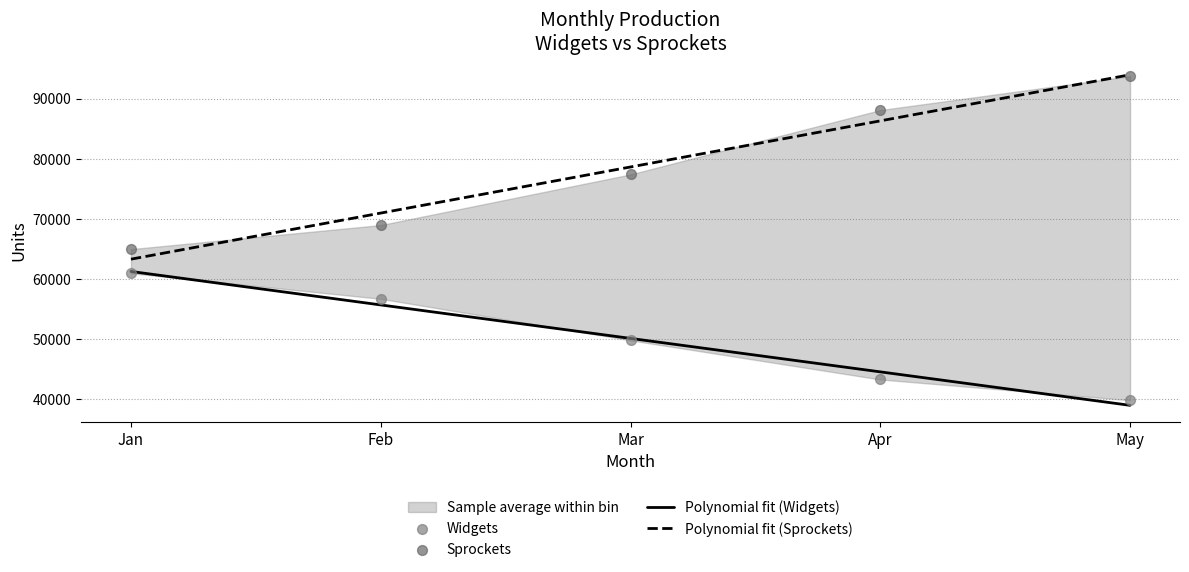

At how many categories does at least one series exceed 93372?

1